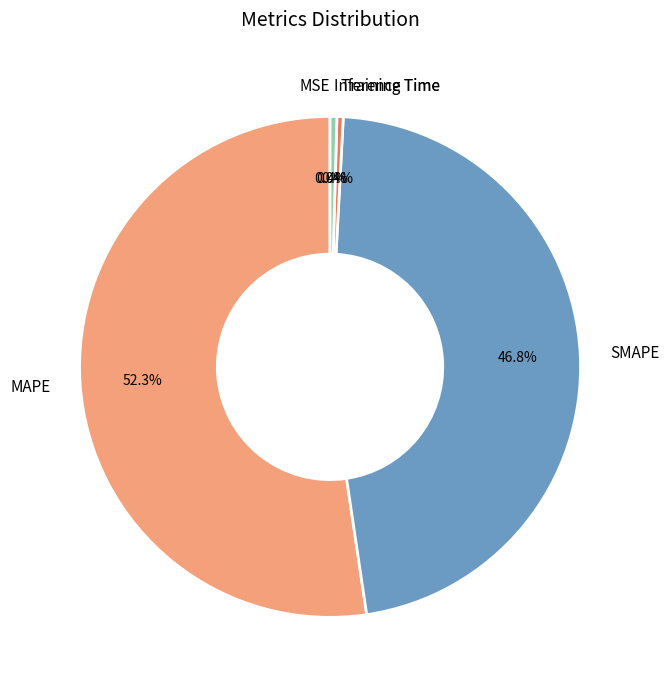

What is the largest slice in the pie chart?

MAPE